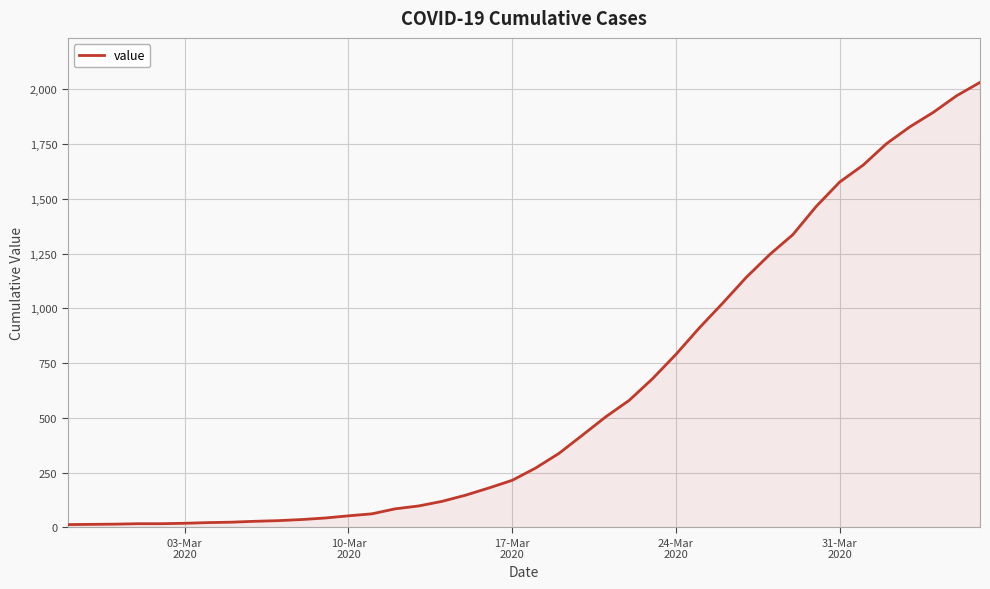

What is the difference between the maximum and minimum values?

2019